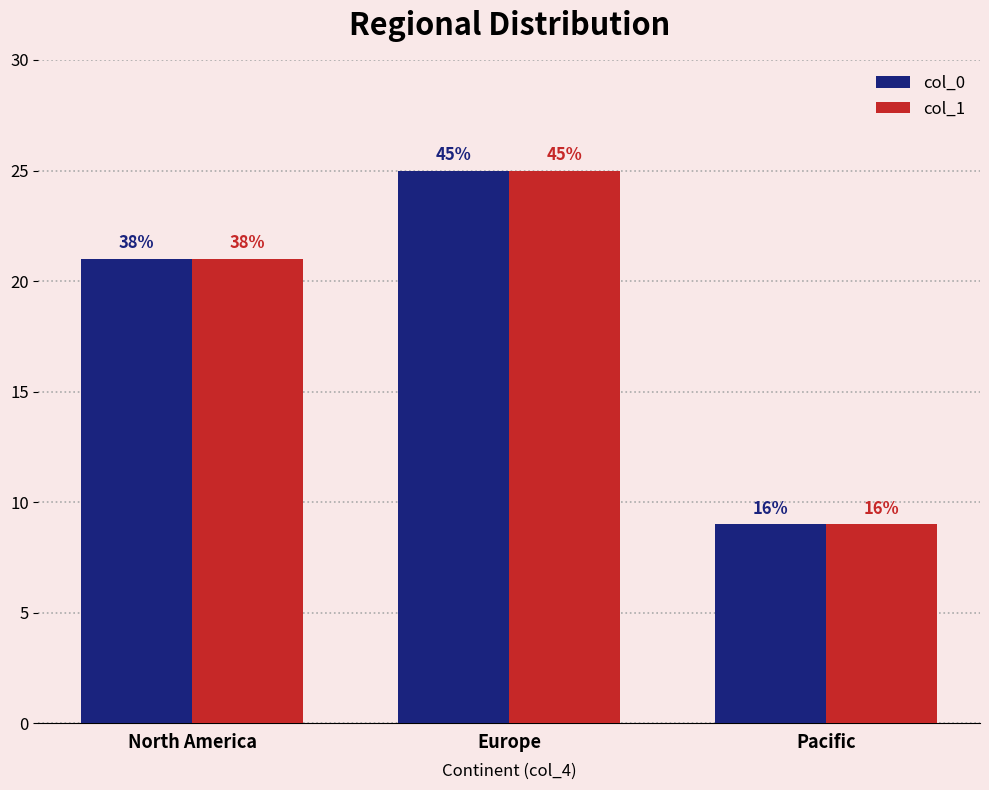

How many bars are there in each group?

2